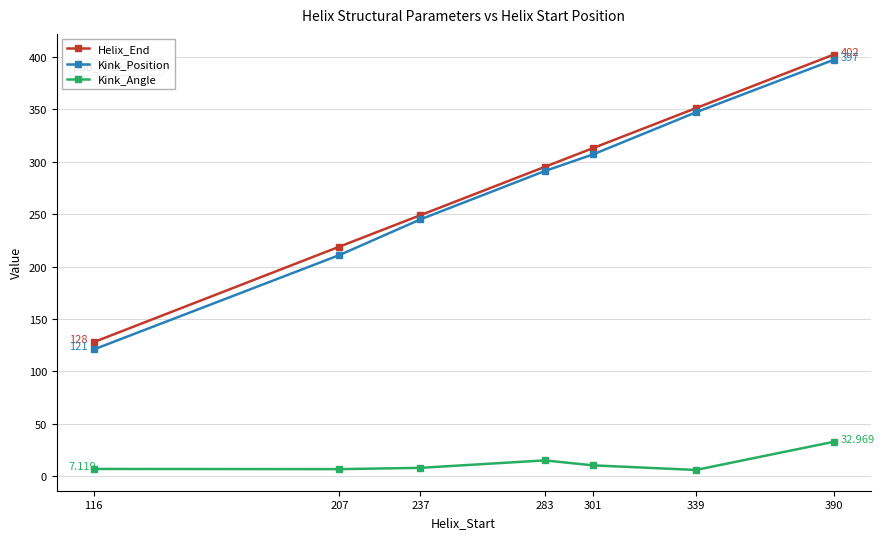

True or false: Kink_Position has more than 1 points higher than both neighbors.

False